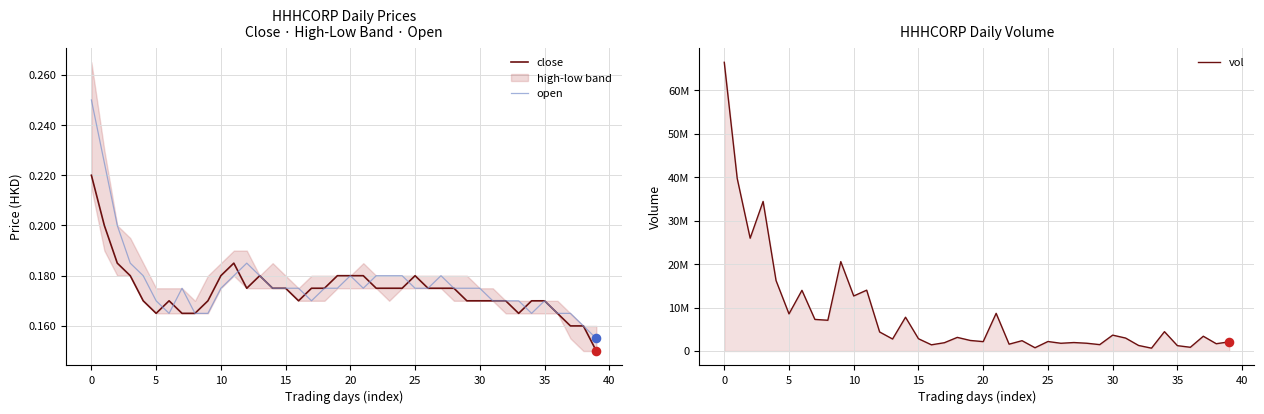

Which series contains the highest Y value?

vol